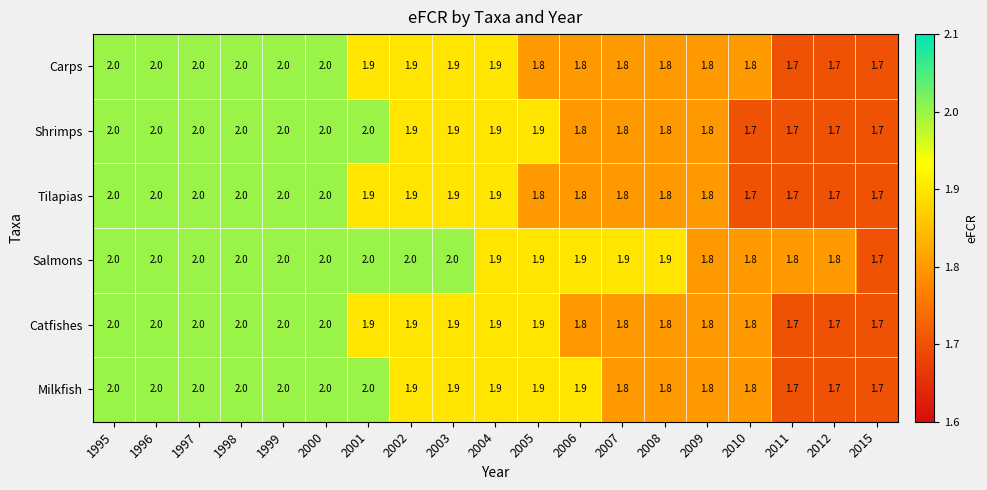

What is the difference between the maximum and minimum values in the Catfishes series?

0.3